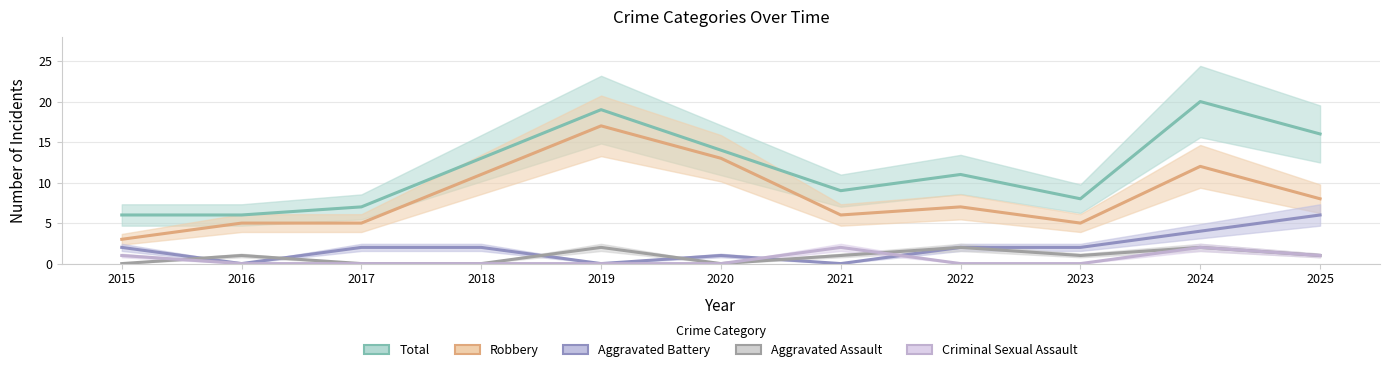

Between which two adjacent categories do Criminal Sexual Assault and Aggravated Assault first intersect?

2015 and 2016